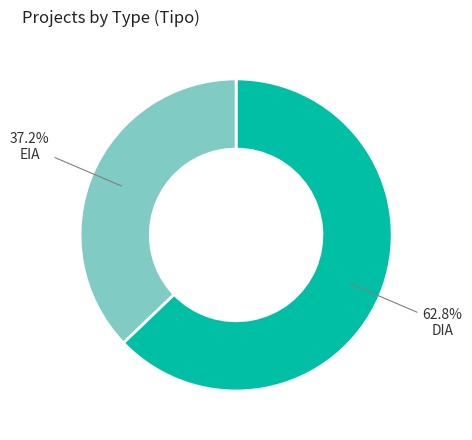

Is there any slice that represents more than half of the pie?

Yes